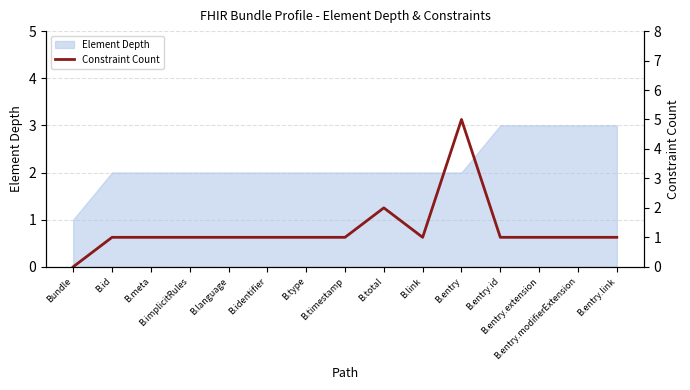

At which label does the data first exceed 1?

B.total